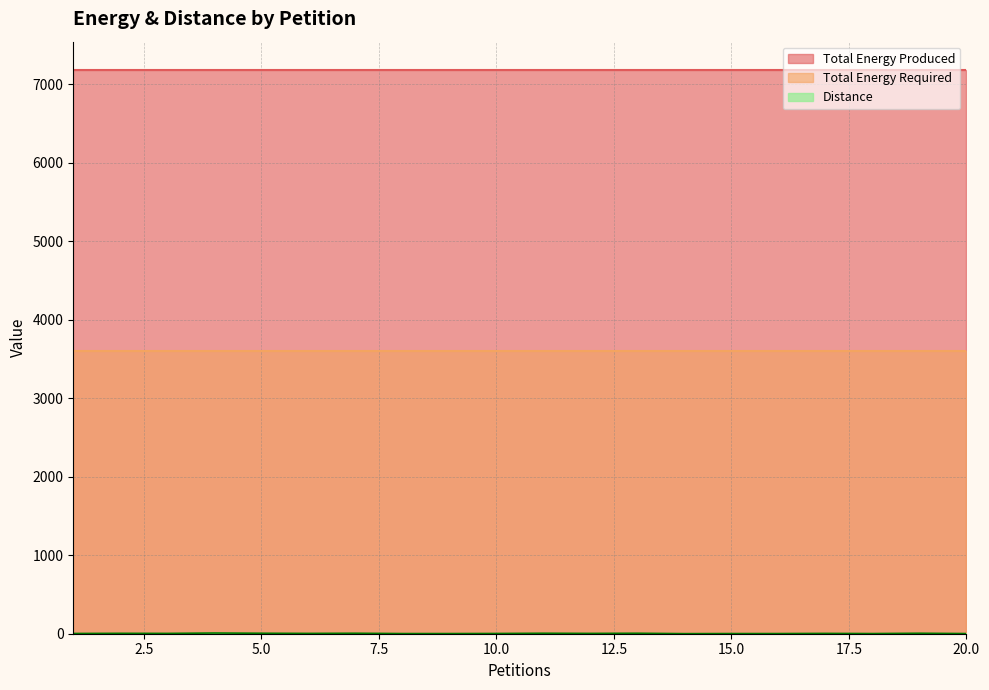

What is the value of the Total Energy Produced point at the 11th from the left?

7184